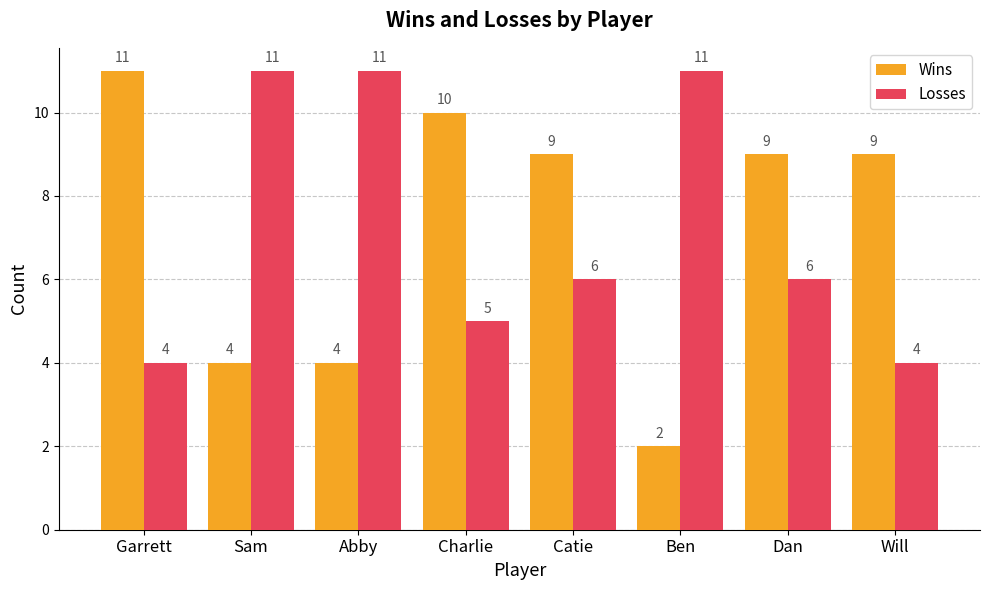

True or false: Losses has a value of 15 at Abby.

False